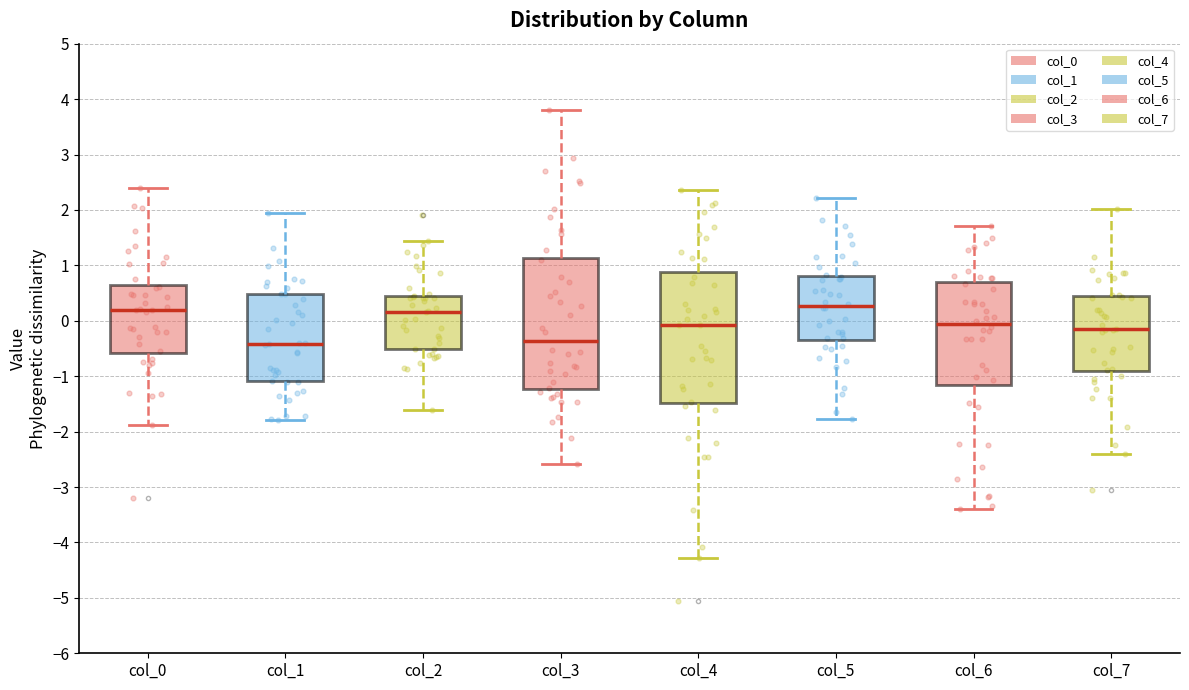

Reading left to right, transcribe this box plot: for each box, give where its median line is, the range the box spans, and where its two whiskers end, as read against the y-axis. The values are not printed on the chart, so give them approximately, as read against the axis.

col_0: median 0.2, box -0.6 to 0.6, whiskers -1.9 to 2.4
col_1: median -0.4, box -1.1 to 0.5, whiskers -1.8 to 2.0
col_2: median 0.2, box -0.5 to 0.4, whiskers -1.6 to 1.4
col_3: median -0.4, box -1.2 to 1.1, whiskers -2.6 to 3.8
col_4: median -0.1, box -1.5 to 0.9, whiskers -4.3 to 2.4
col_5: median 0.3, box -0.4 to 0.8, whiskers -1.8 to 2.2
col_6: median -0.1, box -1.2 to 0.7, whiskers -3.4 to 1.7
col_7: median -0.2, box -0.9 to 0.4, whiskers -2.4 to 2.0